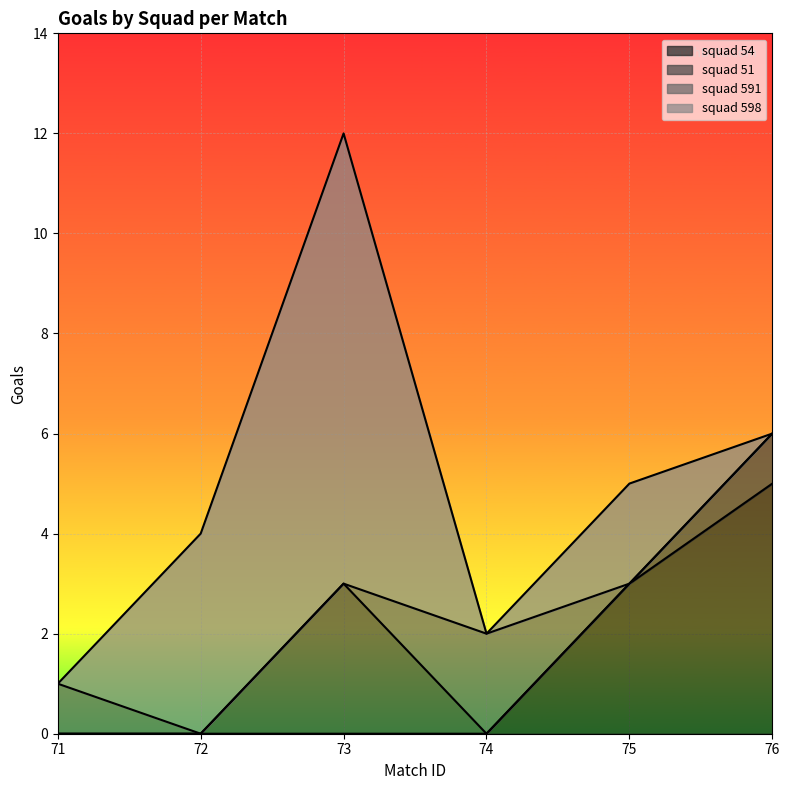

Reading left to right, extract all data points from this chart.

squad 54: 0	0	0	0	3	5
squad 51: 0	0	3	0	0	1
squad 591: 1	0	0	2	0	0
squad 598: 0	4	9	0	2	0